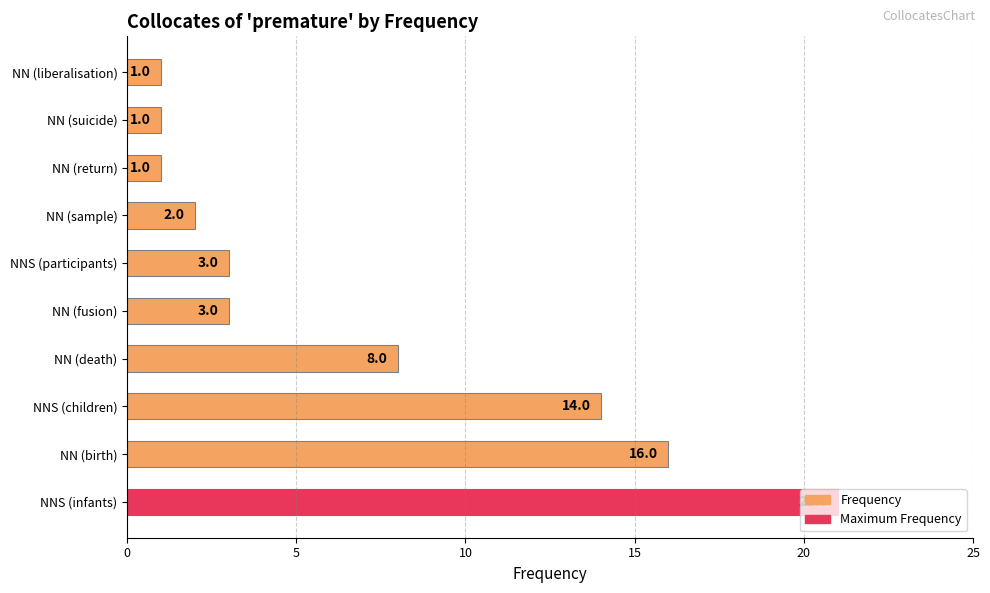

True or false: the data shows 9 at NN (birth).

False